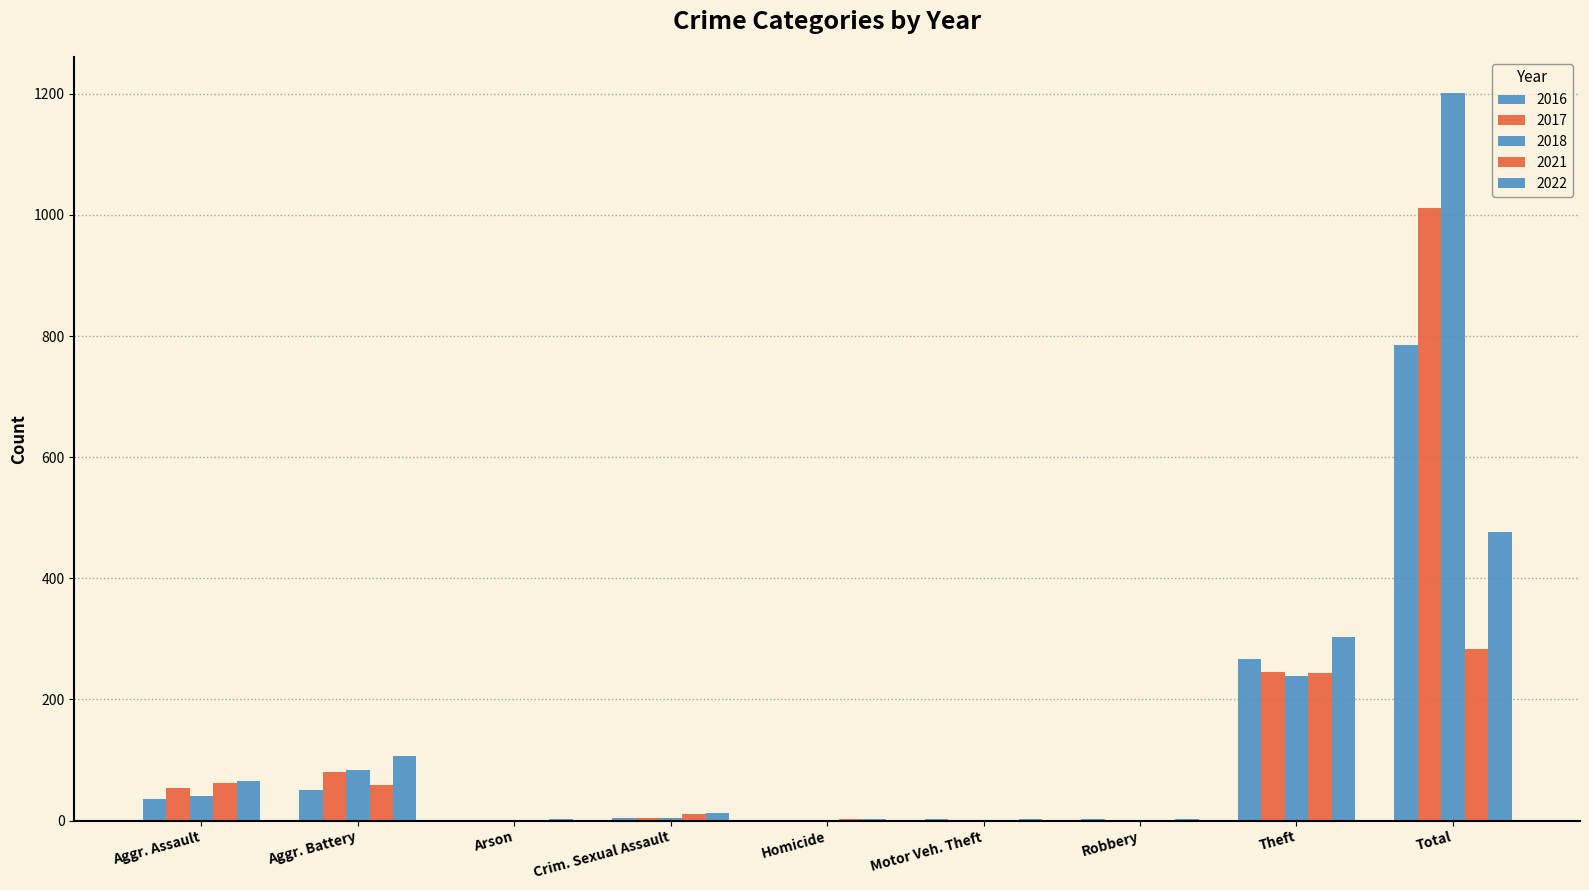

Which label corresponds to the smallest value in the chart?

Motor Veh. Theft